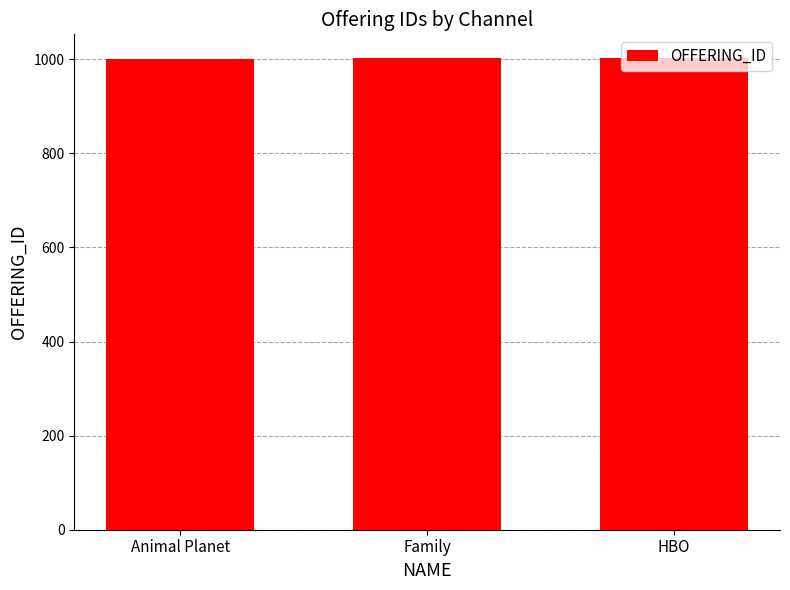

True or false: the data shows 301 at HBO.

False